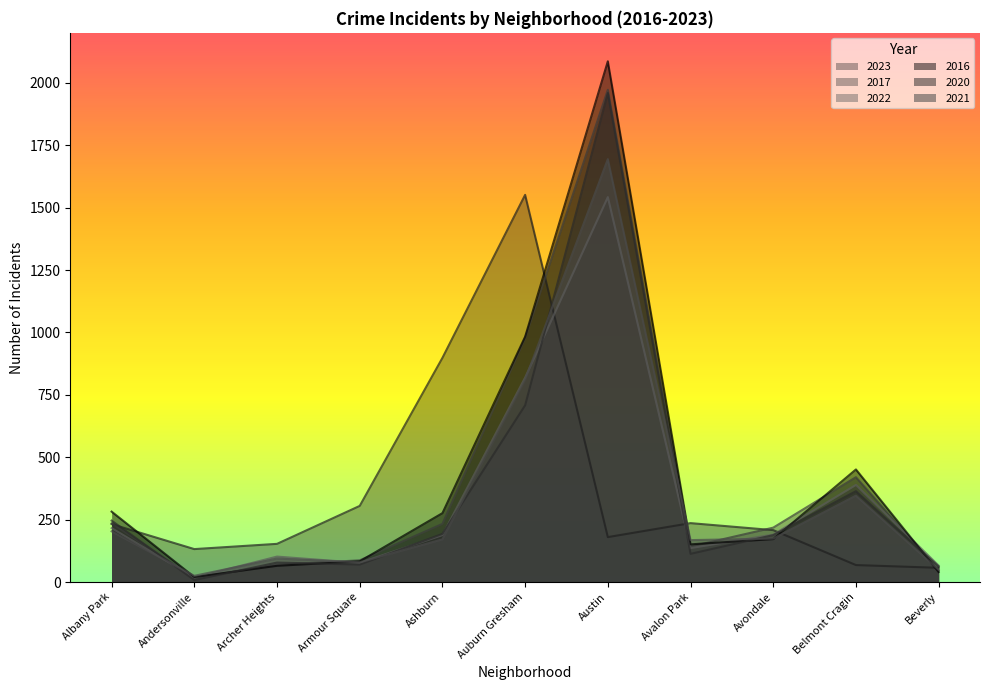

How many values in the 2021 series exceed 171?

5